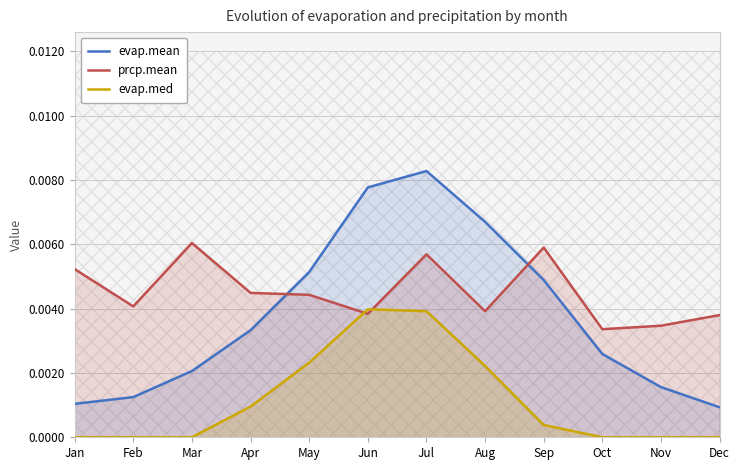

What is the sum of all prcp.mean values?

0.1